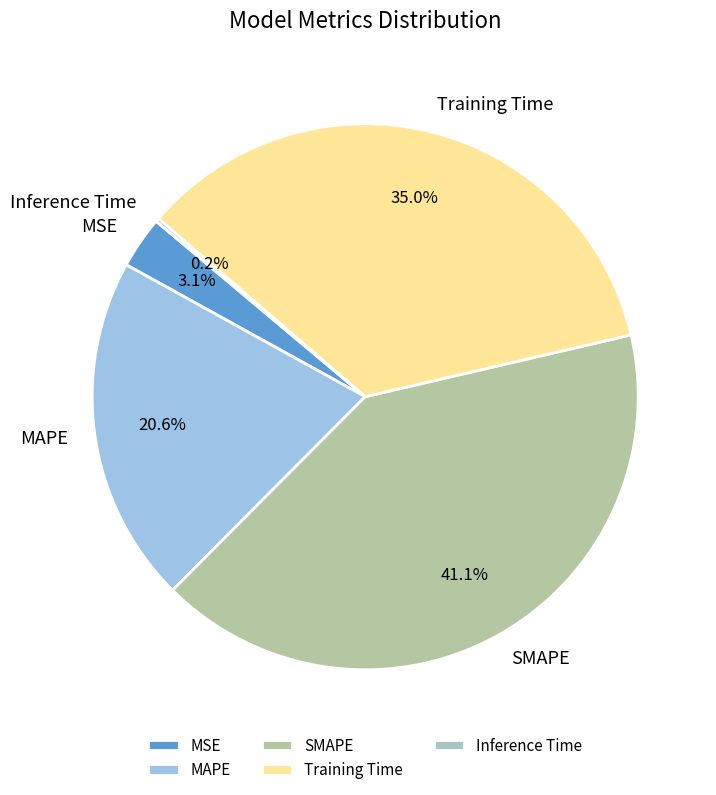

Which has a higher value, Training Time or MAPE?

Training Time